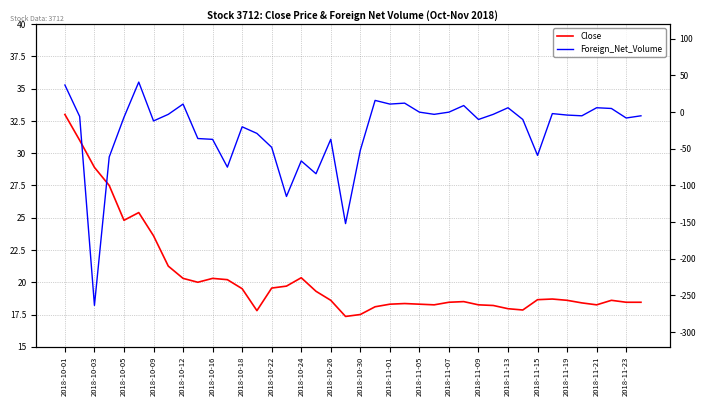

What is the sum of the Close values at 29 and 37?

36.8